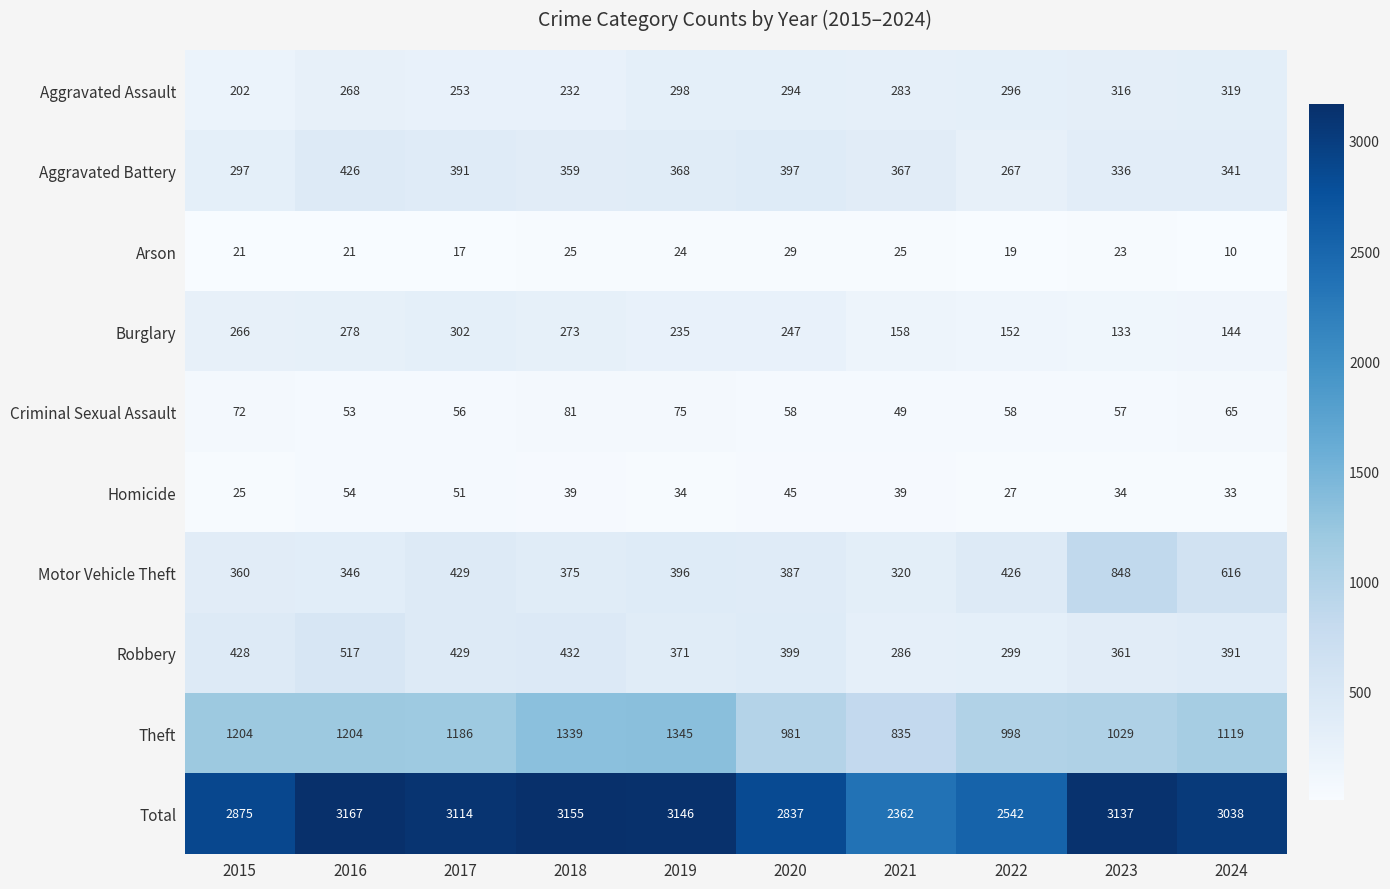

Rank the series by their maximum value, from highest to lowest.

Total, Theft, Motor Vehicle Theft, Robbery, Aggravated Battery, Aggravated Assault, Burglary, Criminal Sexual Assault, Homicide, Arson